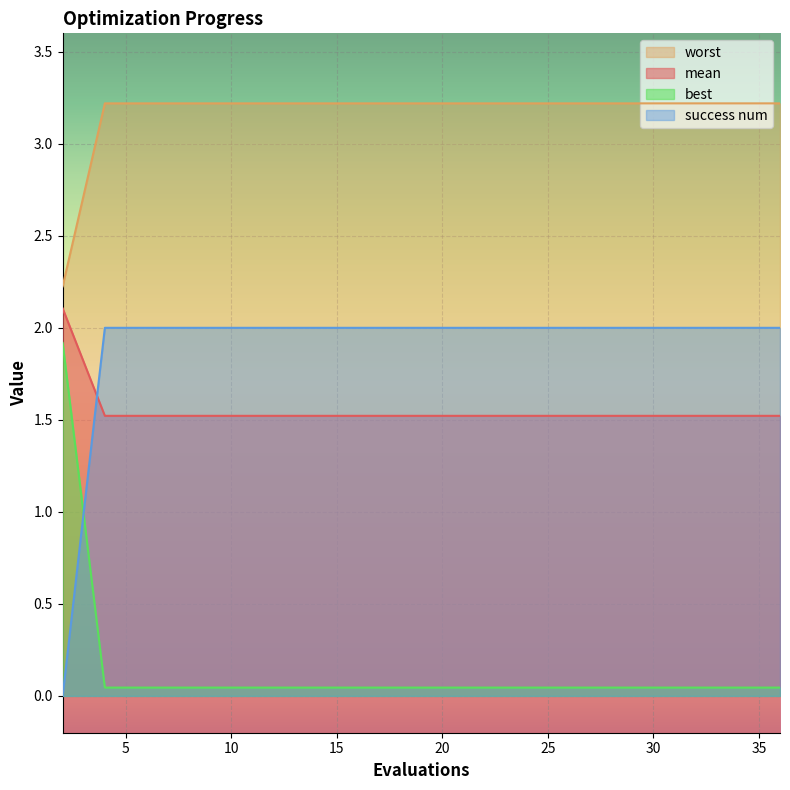

After their last crossing, which series has the higher values: worst or success num?

success num